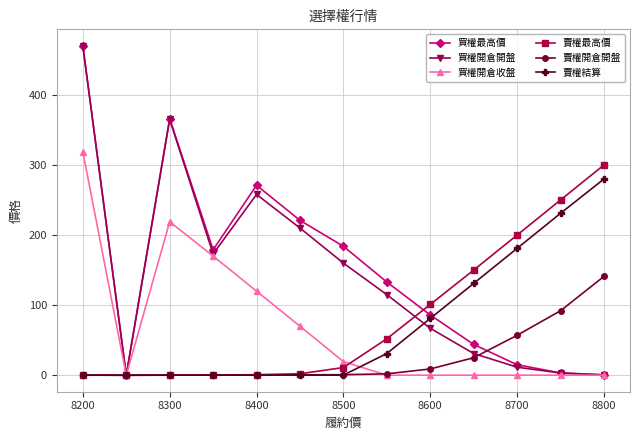

What is the value of the 賣權結算 point at the 8th from the left?

31.0